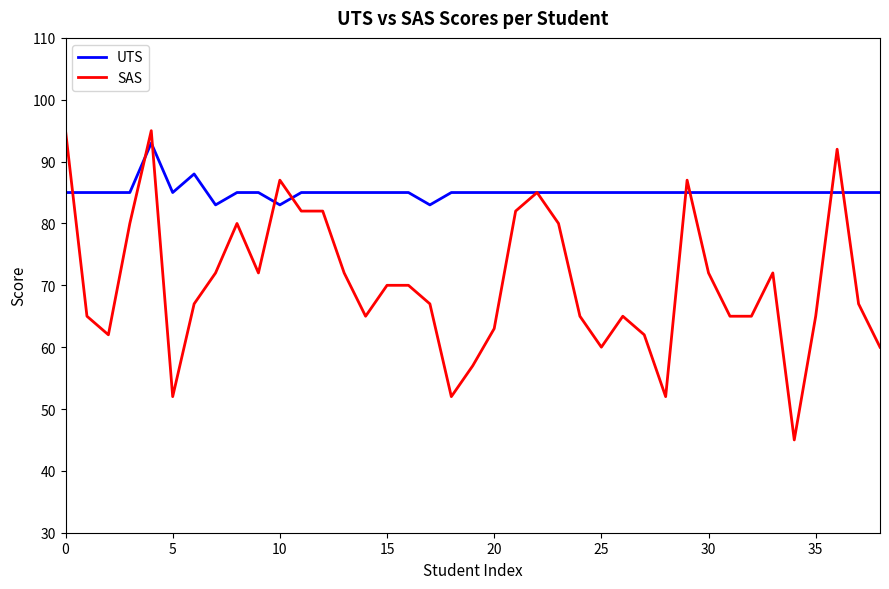

Rank the series by their average value, from highest to lowest.

UTS, SAS